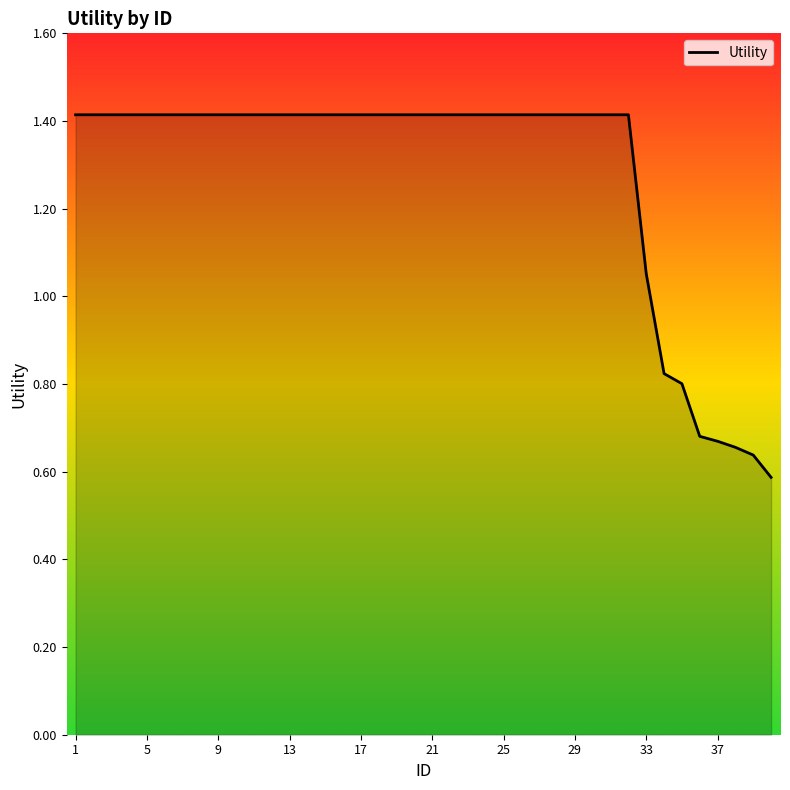

What is the greatest value displayed?

1.4